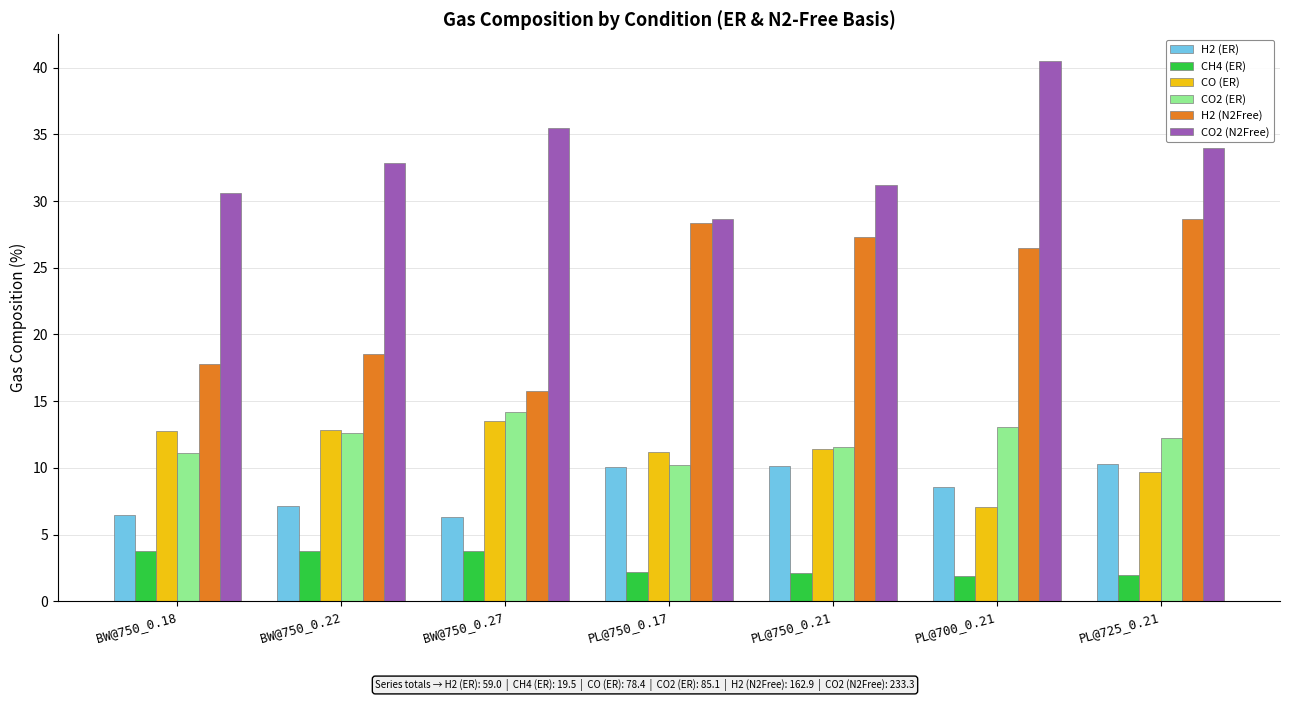

What are all the series names shown in the legend?

H2 (ER), CH4 (ER), CO (ER), CO2 (ER), H2 (N2Free), CO2 (N2Free)